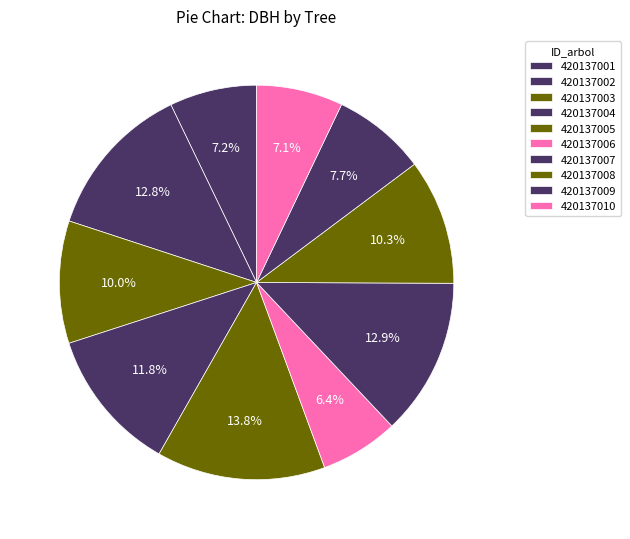

Is it true that 420137003 is 2% of the pie?

False